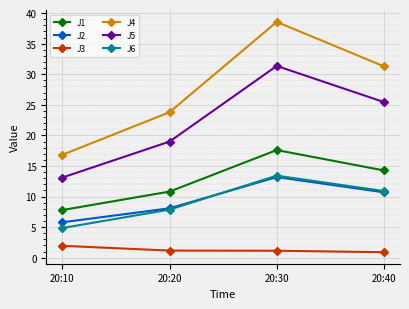

How many series are shown in this chart?

6